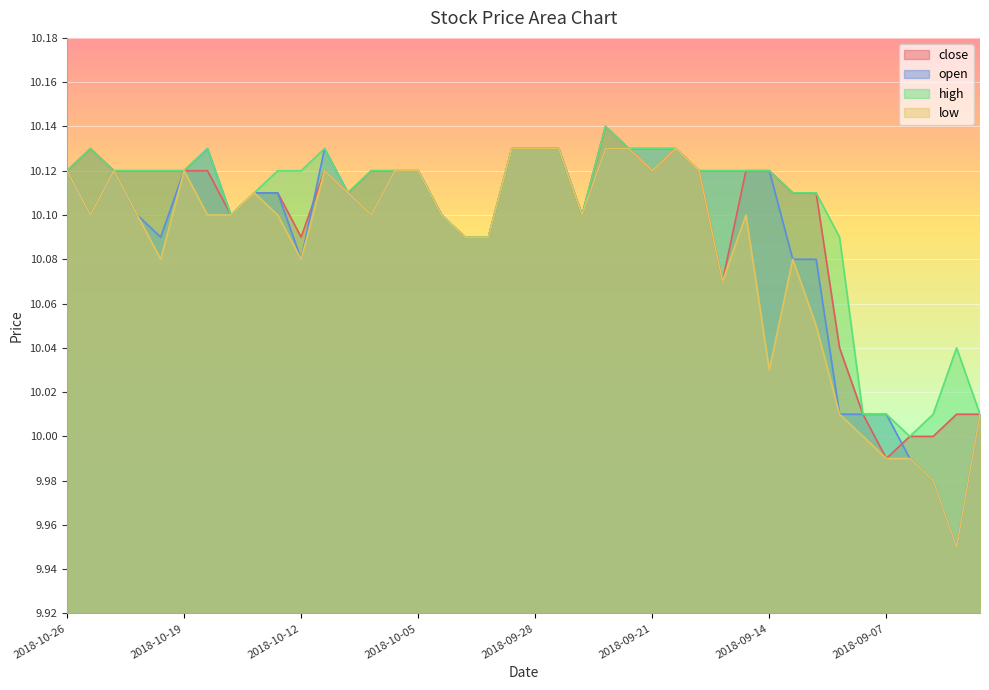

What is the label of the 18th point from the right?

2018-09-26